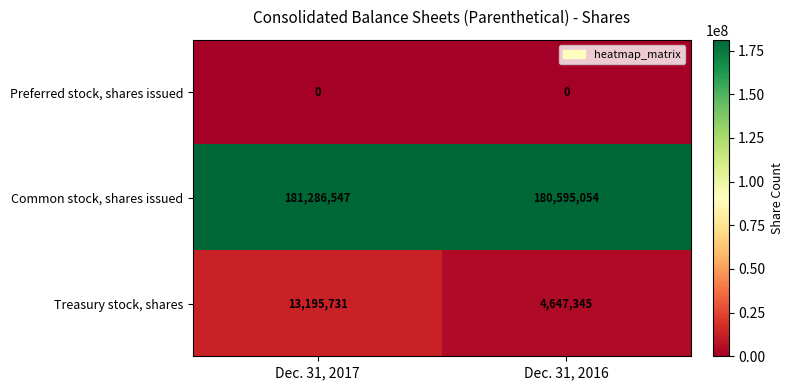

How many categories are shown in the chart?

2